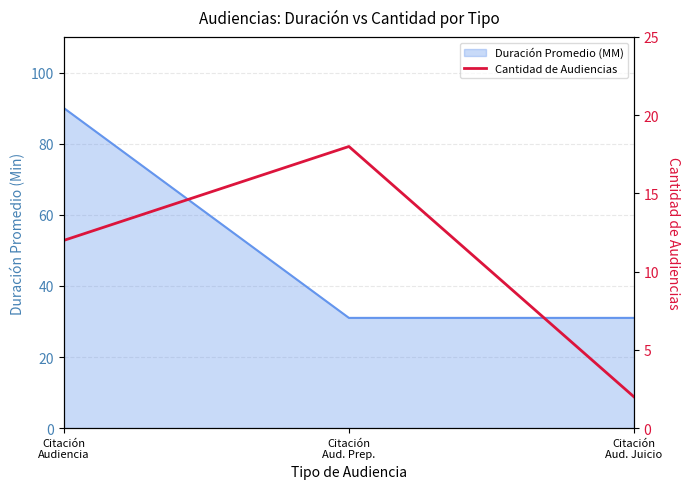

Reading right to left, what are all the values shown in this chart?

2	18	12